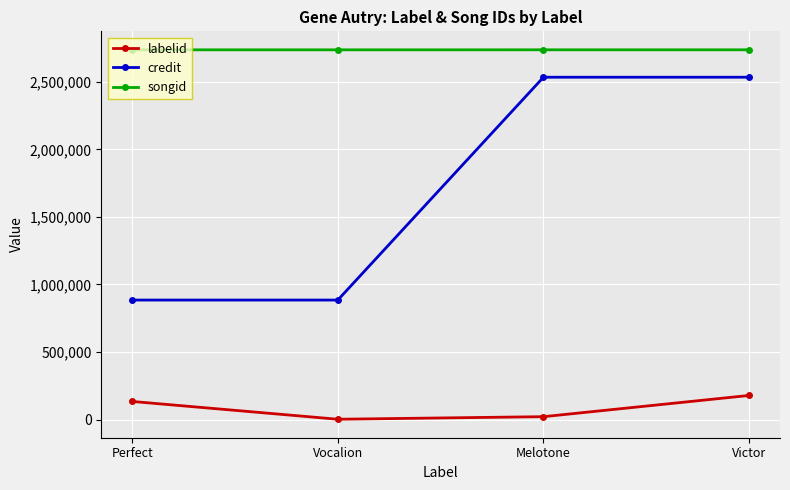

Is the value of labelid at Melotone greater than the value of songid at Victor?

No